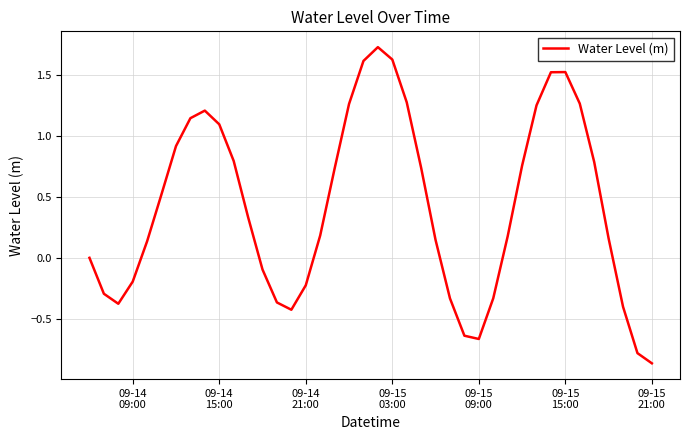

What is the greatest value displayed?

1.7